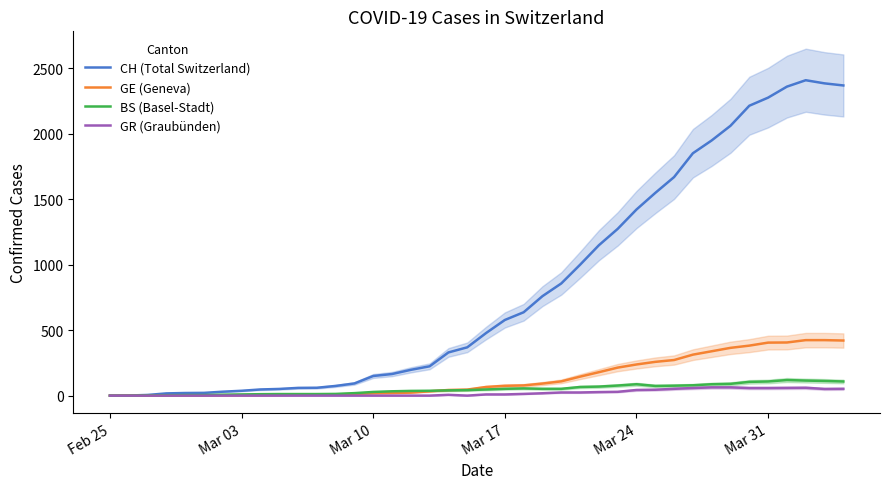

What are all the series names shown in the legend?

CH (Total Switzerland), GE (Geneva), BS (Basel-Stadt), GR (Graubünden)